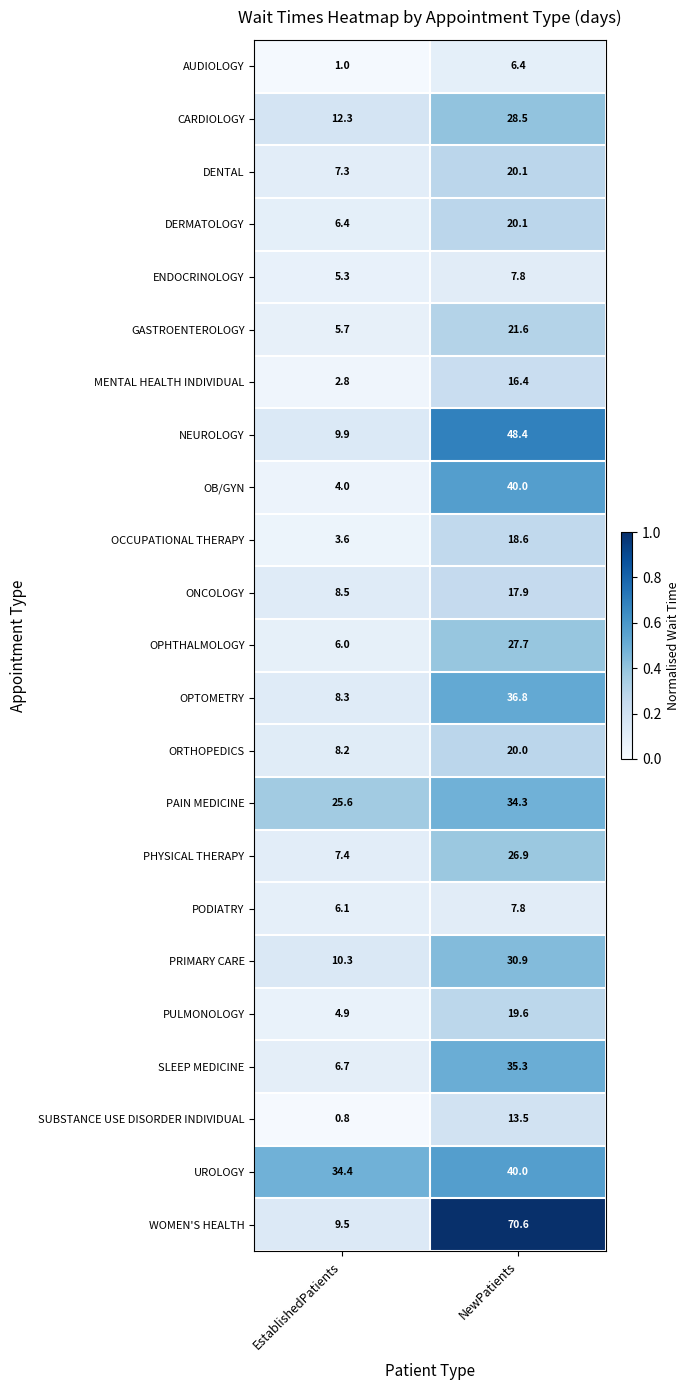

What is the greatest value displayed?

70.6